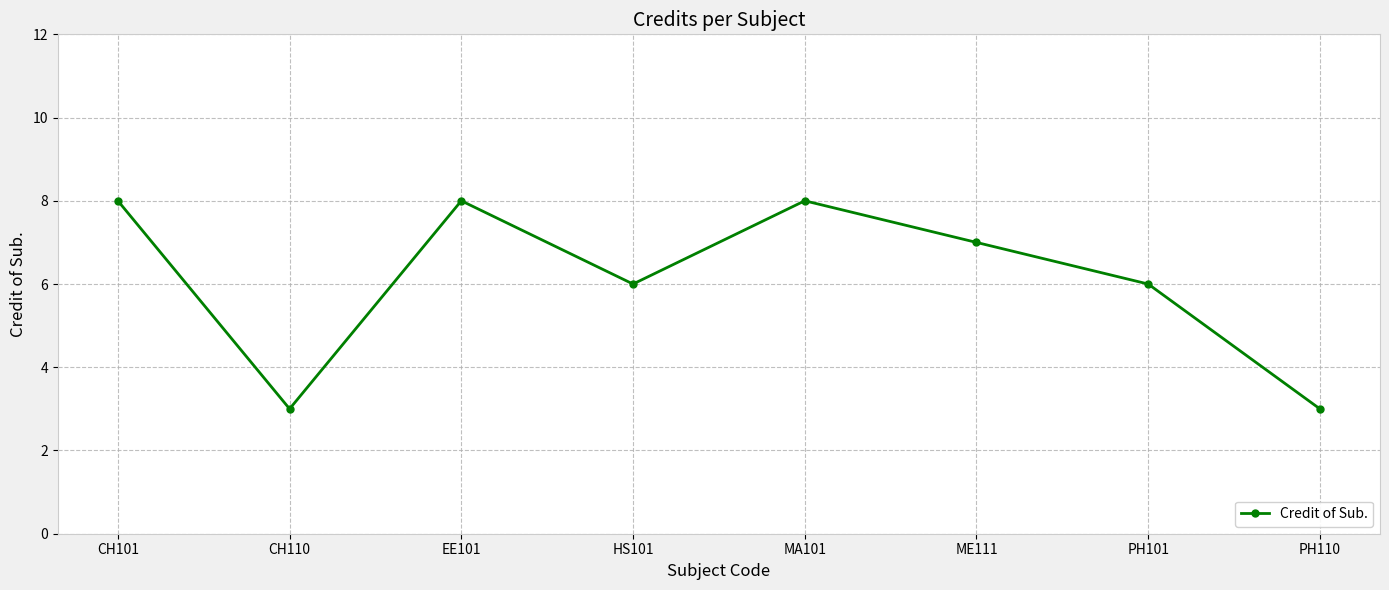

What is the label of the 8th point from the right?

CH101